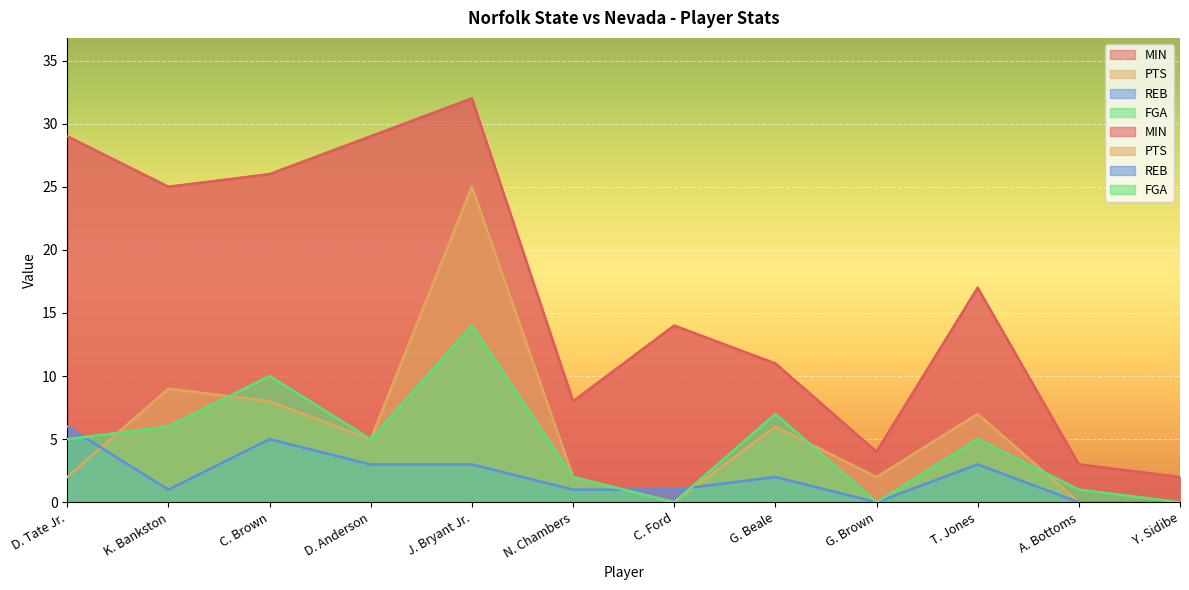

At which category does FGA reach its first local peak?

C. Brown